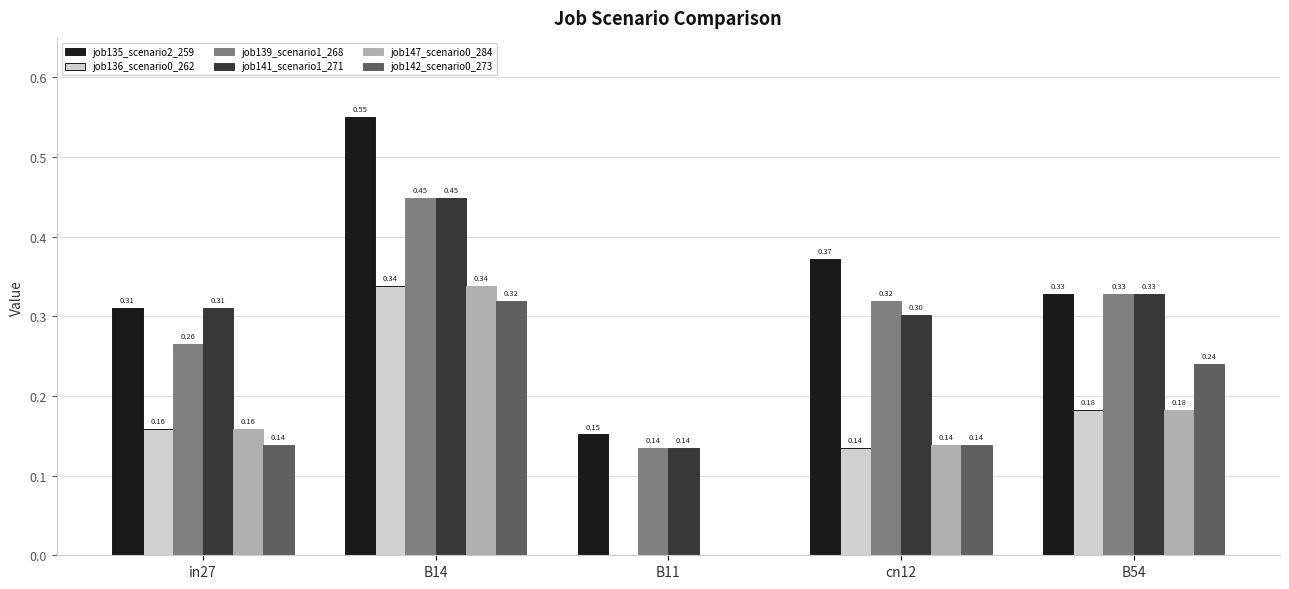

What is the total value across all series at B54?

1.6